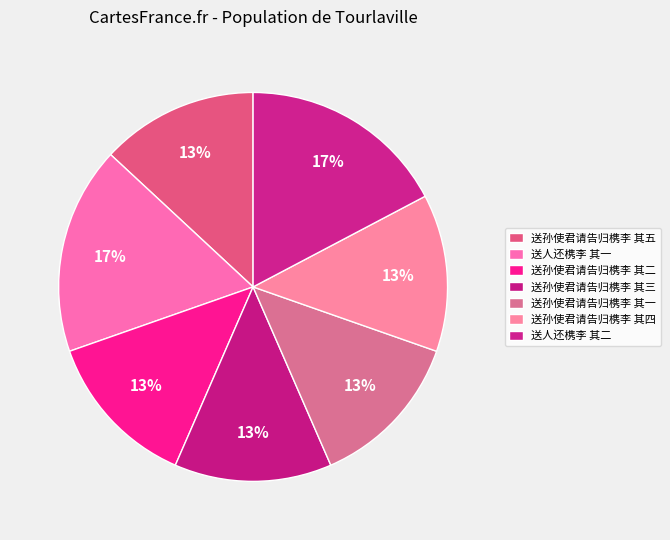

How many segments does this pie chart have?

7